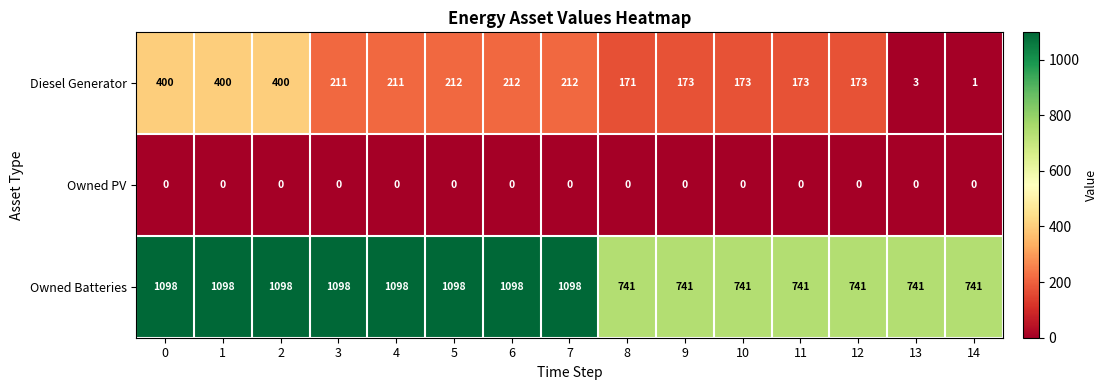

At 12, list the series in order from largest to smallest.

Owned Batteries, Diesel Generator, Owned PV